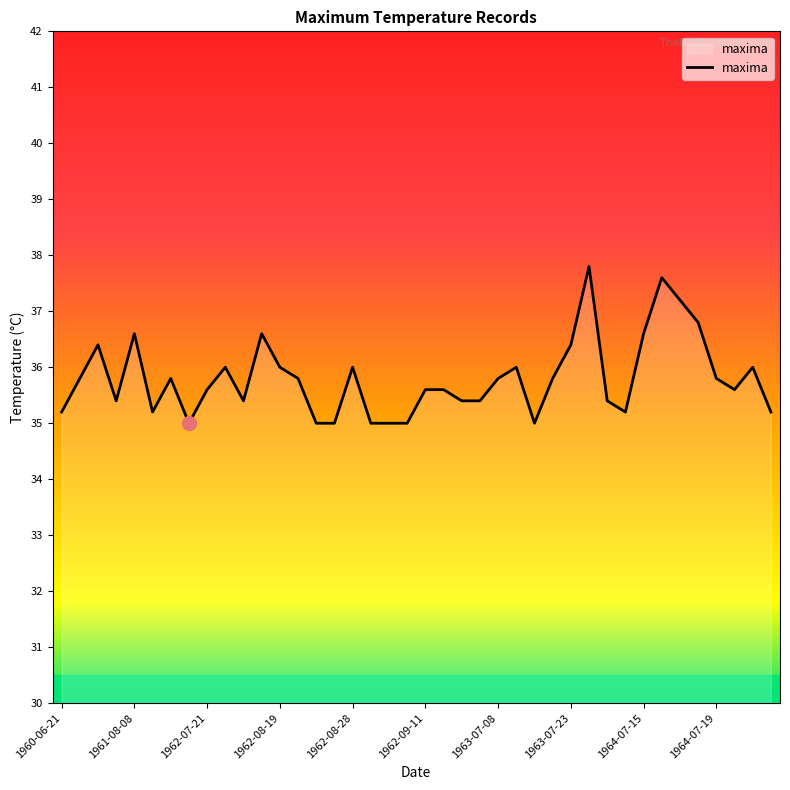

What is the greatest value displayed?

37.8